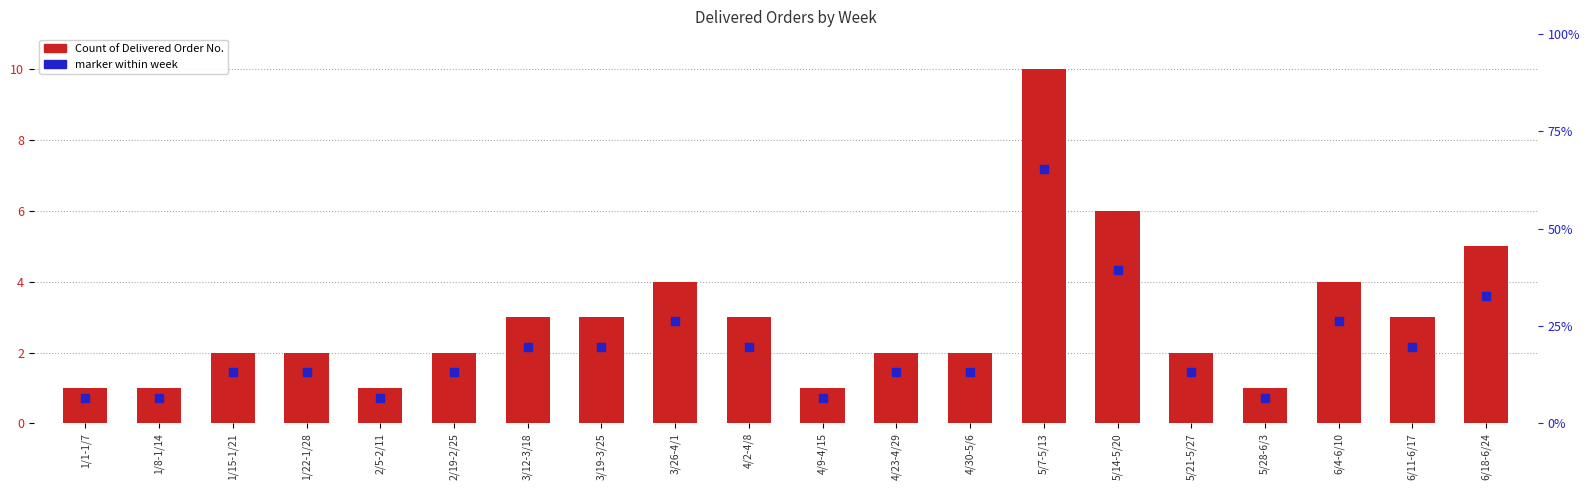

What is the total value across all series at 4/2-4/8?

5.2